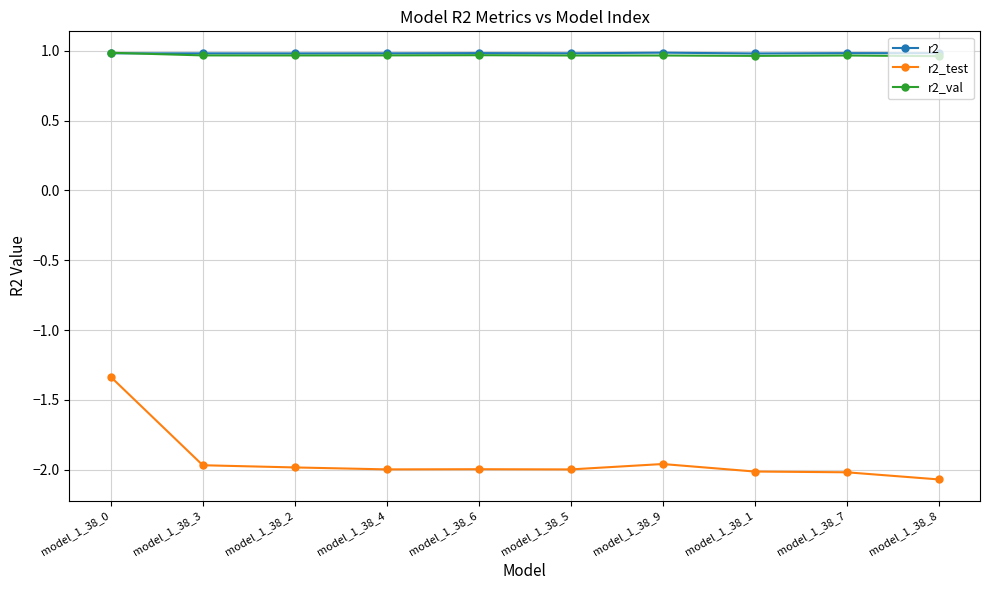

What are all the series names shown in the legend?

r2, r2_test, r2_val